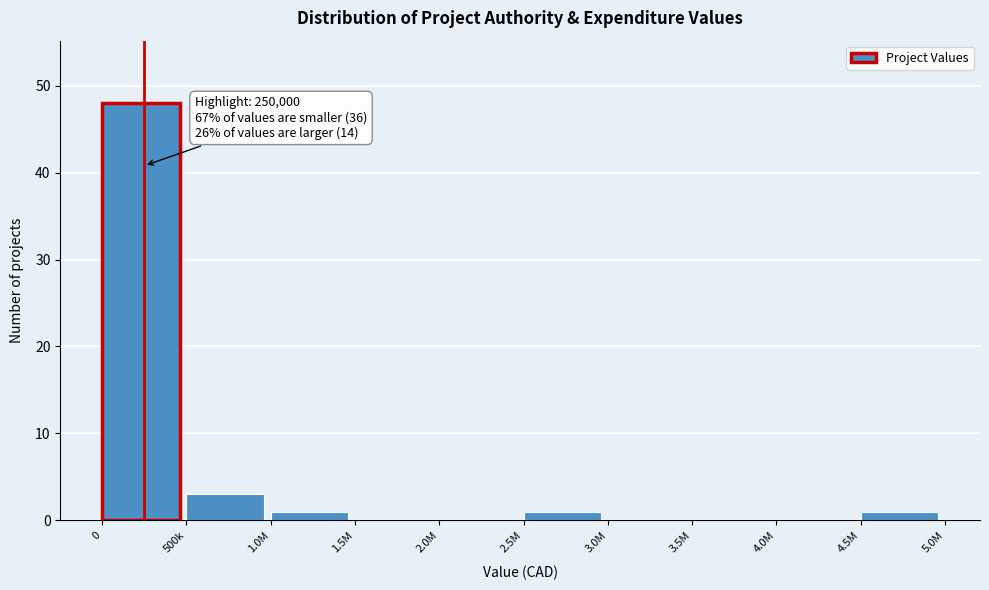

Reading right to left, list all the values displayed in this chart.

4.5M=1	4.0M=0	3.5M=0	3.0M=0	2.5M=1	2.0M=0	1.5M=0	1.0M=1	500k=3	0=48